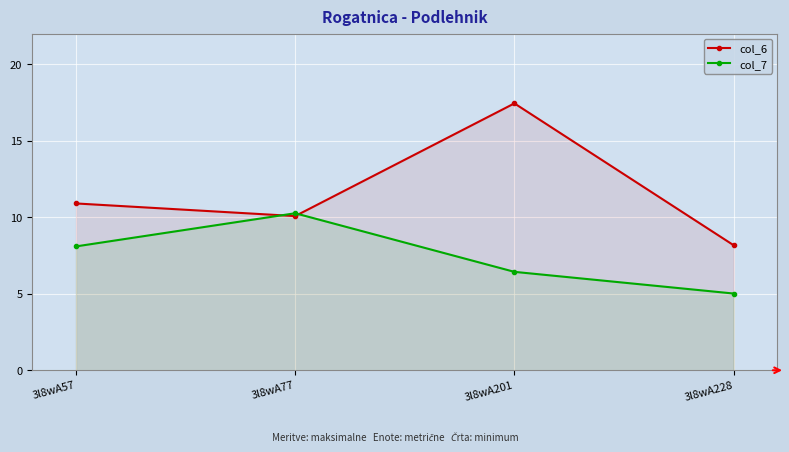

In col_7, how many points are higher than both neighbors (excluding endpoints)?

1